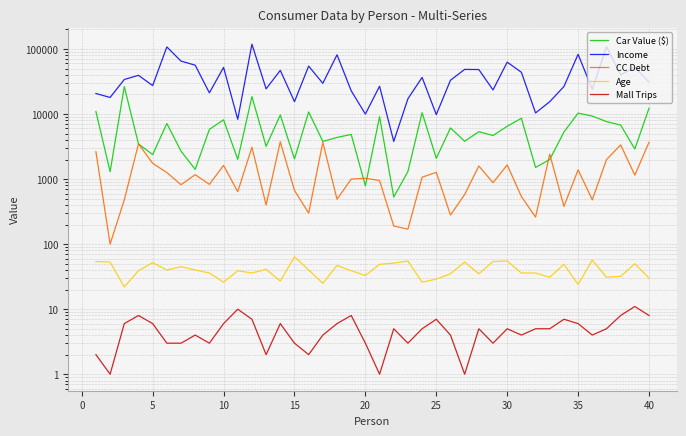

How many data points does each series have?

40